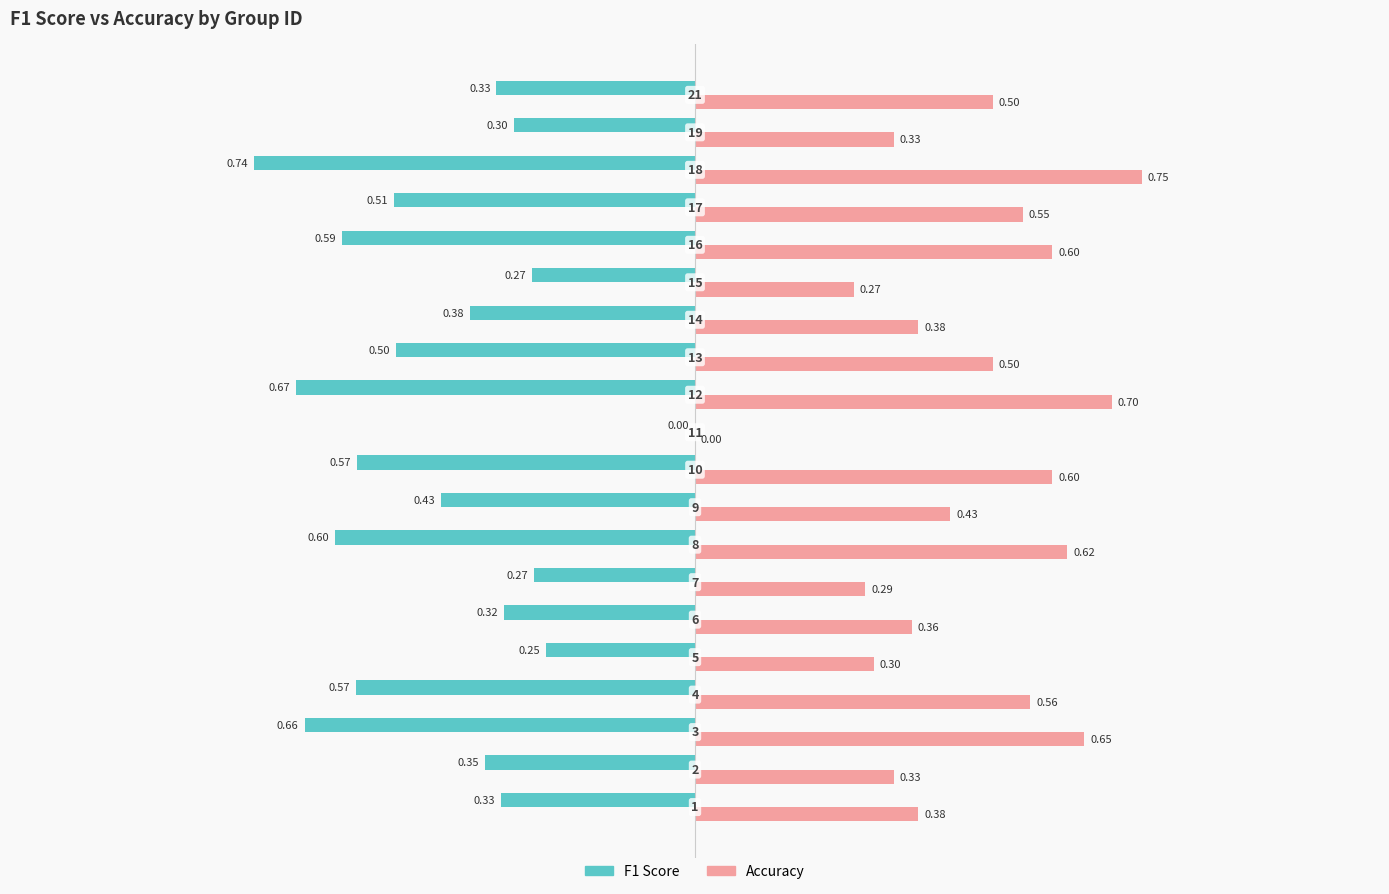

Count the number of categories in the chart.

20